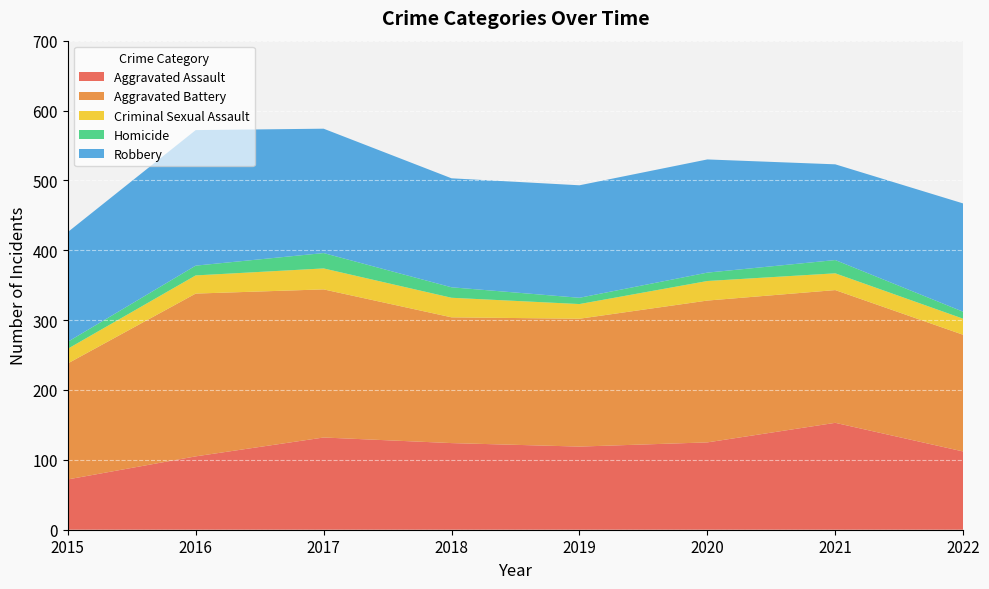

Reading left to right, list all the values displayed in this chart.

Aggravated Assault: 2015=72	2016=105	2017=132	2018=124	2019=119	2020=125	2021=153	2022=112
Aggravated Battery: 2015=166	2016=233	2017=212	2018=180	2019=183	2020=203	2021=190	2022=167
Criminal Sexual Assault: 2015=21	2016=26	2017=30	2018=28	2019=21	2020=28	2021=24	2022=23
Homicide: 2015=10	2016=14	2017=22	2018=15	2019=9	2020=12	2021=19	2022=10
Robbery: 2015=157	2016=194	2017=178	2018=156	2019=161	2020=162	2021=137	2022=155